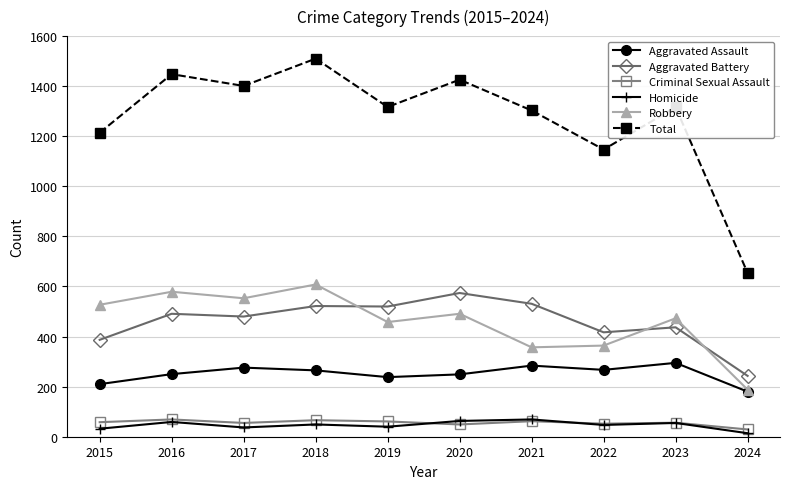

Which category has the highest value in the Total series?

2018